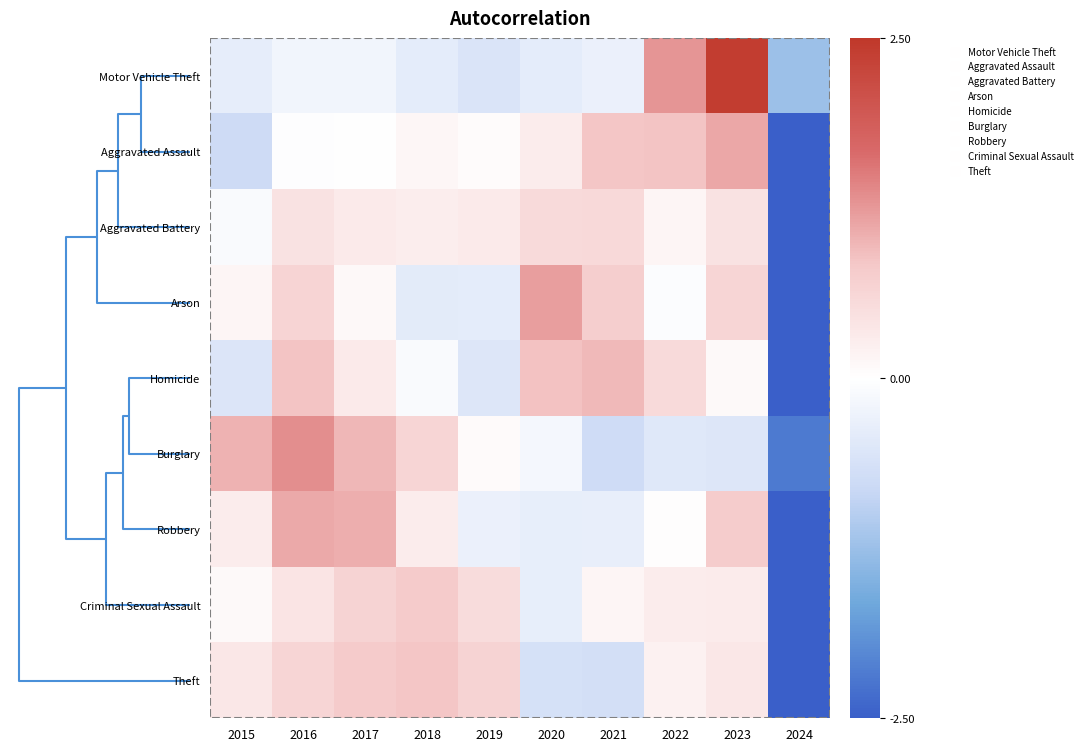

What is the minimum value shown in the chart?

-2.9